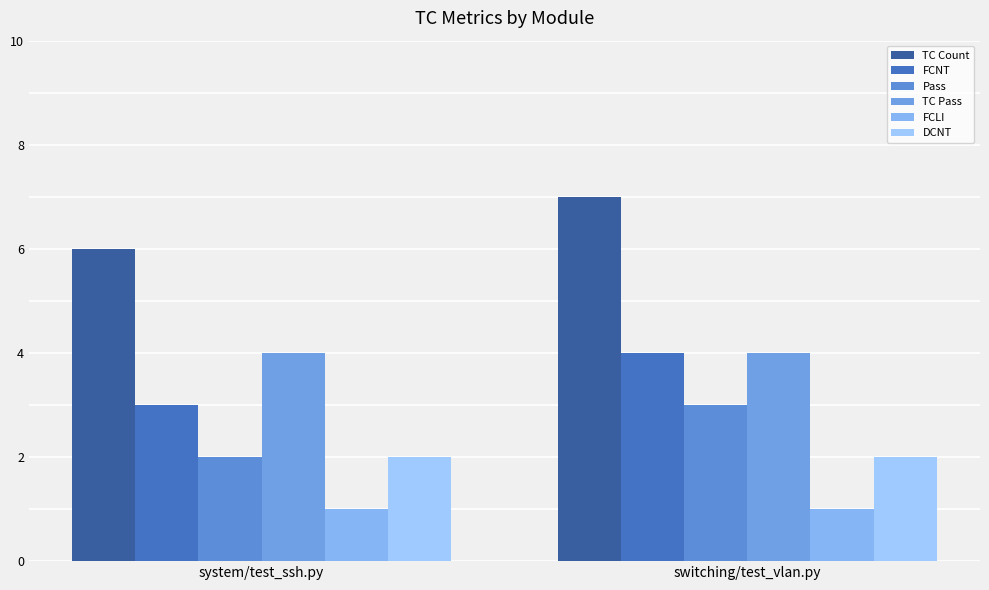

Which series changed the most between system/test_ssh.py and switching/test_vlan.py?

TC Count